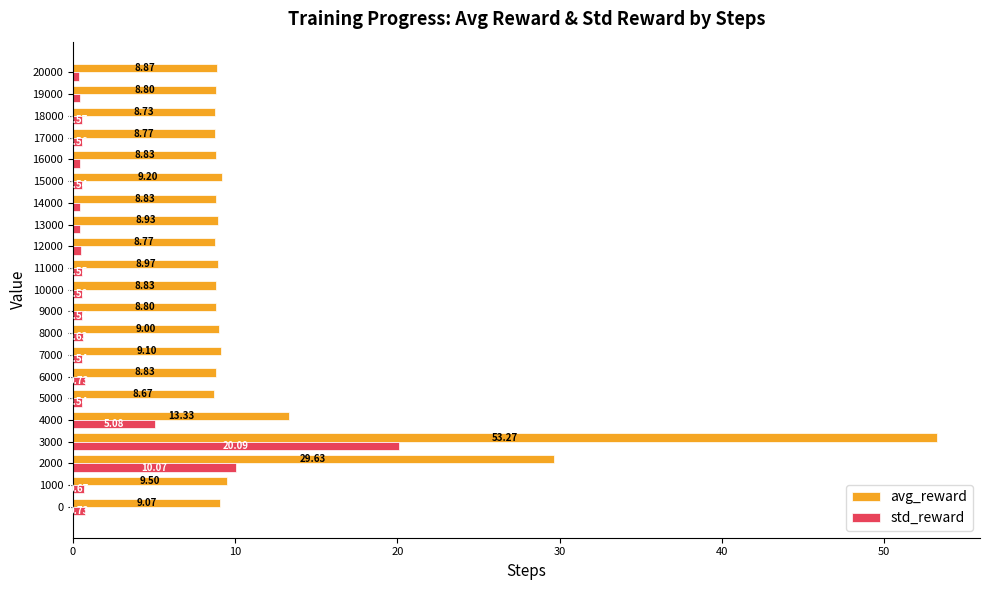

What is the difference between the maximum and second lowest values in the avg_reward series?

44.5